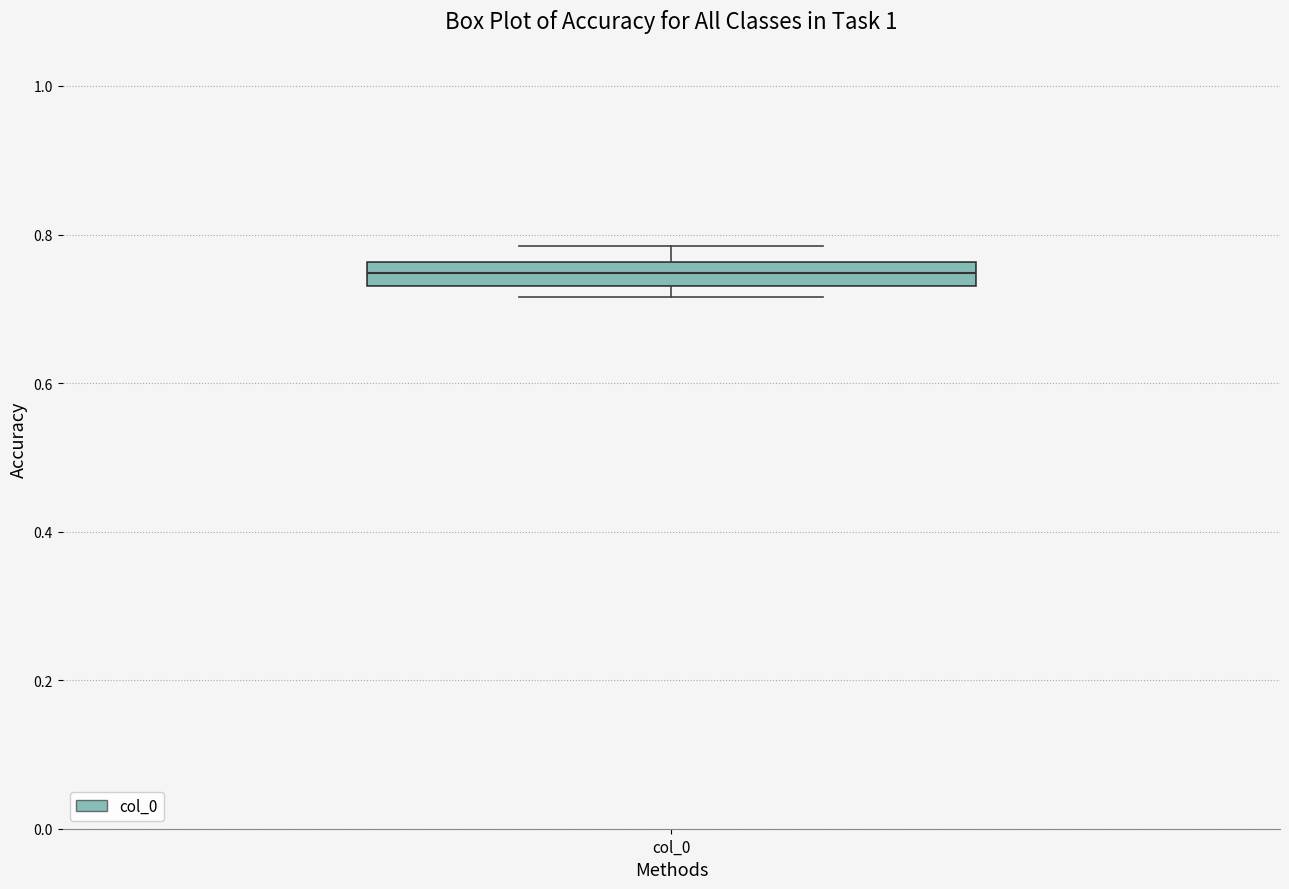

Where does the upper whisker of the box for col_0 end on the y-axis? The values are not printed on the chart, so give them approximately, as read against the axis.

0.78